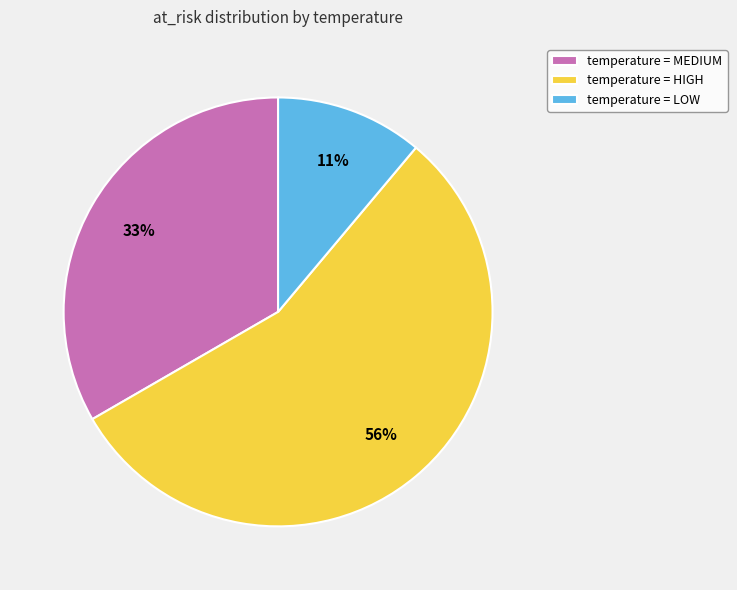

Is it true that temperature = LOW is 11% of the pie?

True